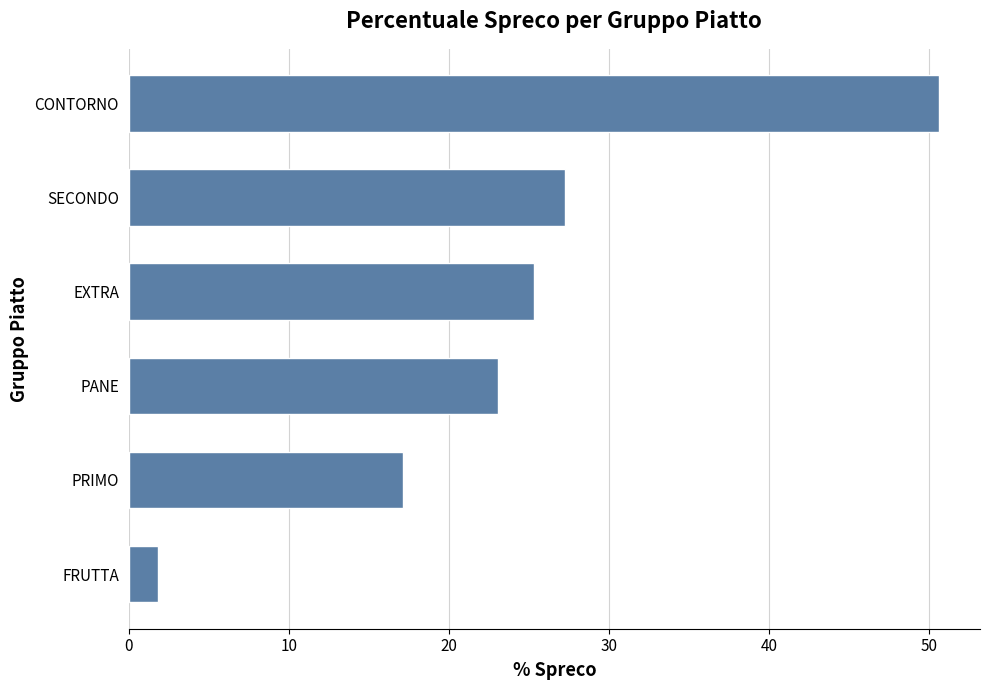

What is the difference between the maximum and minimum values?

48.8